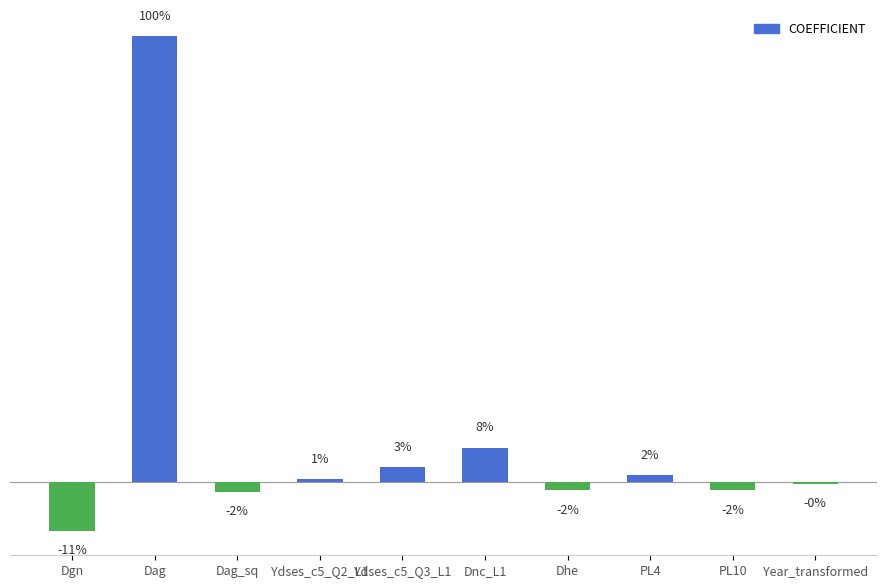

Rank the categories by value from lowest to highest.

Dgn, Dag_sq, PL10, Dhe, Year_transformed, Ydses_c5_Q2_L1, PL4, Ydses_c5_Q3_L1, Dnc_L1, Dag